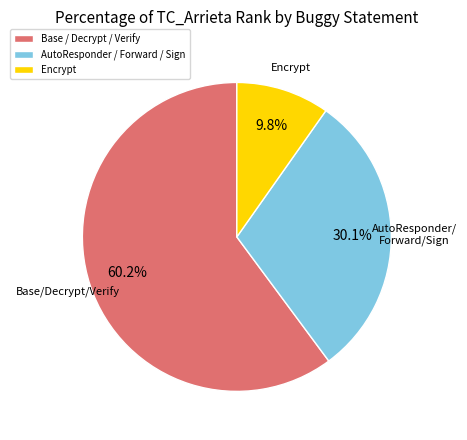

How many slices are in this pie chart?

3